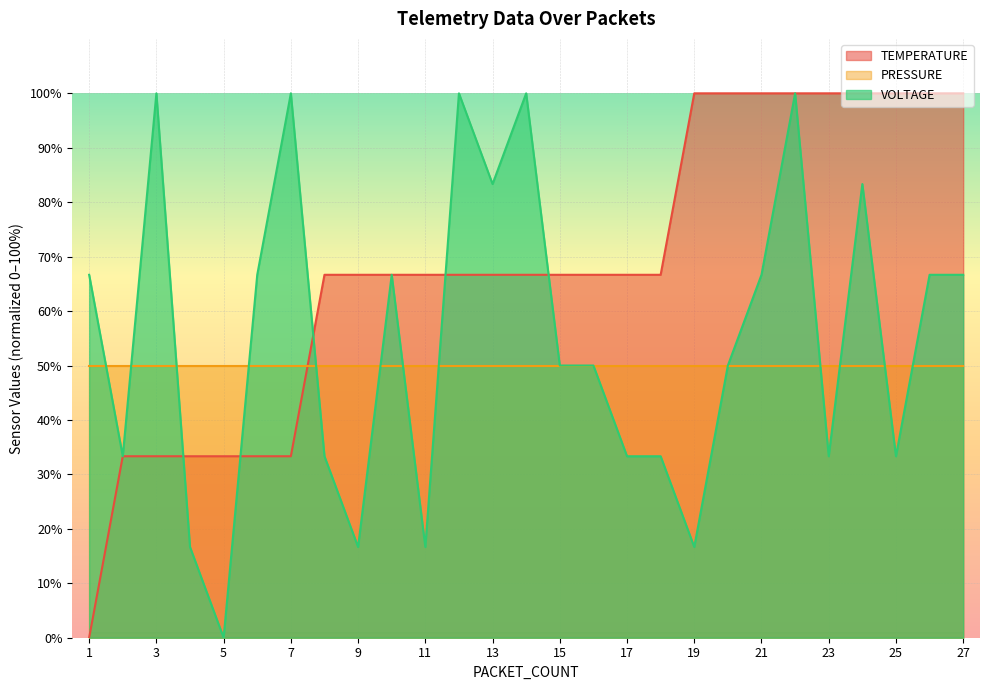

Where is the first local minimum for VOLTAGE?

2